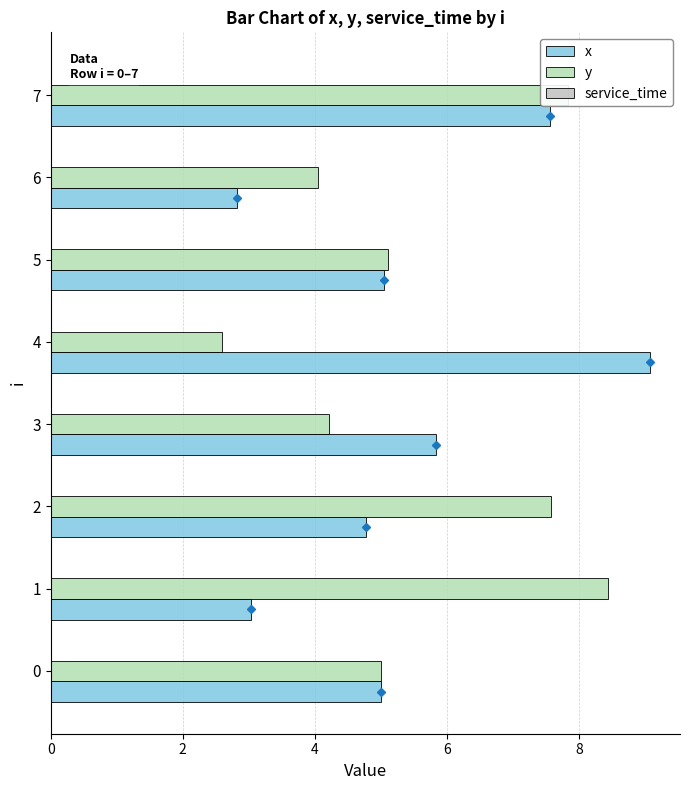

Reading left to right, what are all the values shown in this chart?

x: 5.0	3.0	4.8	5.8	9.1	5.0	2.8	7.6
y: 5.0	8.4	7.6	4.2	2.6	5.1	4.0	7.8
service_time: 0.2	0.2	0.2	0.2	0.2	0.2	0.2	0.2